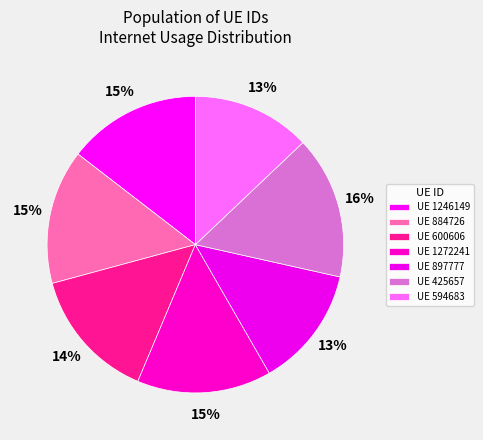

Which category has the smallest portion of the pie?

594683